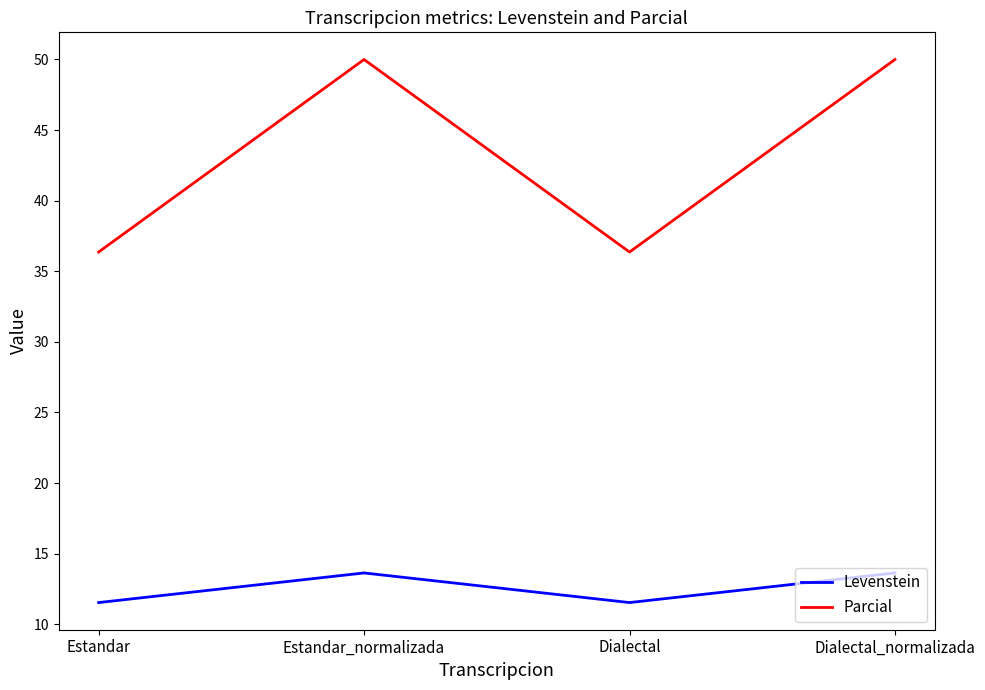

True or false: Parcial and Levenstein cross at least once.

False